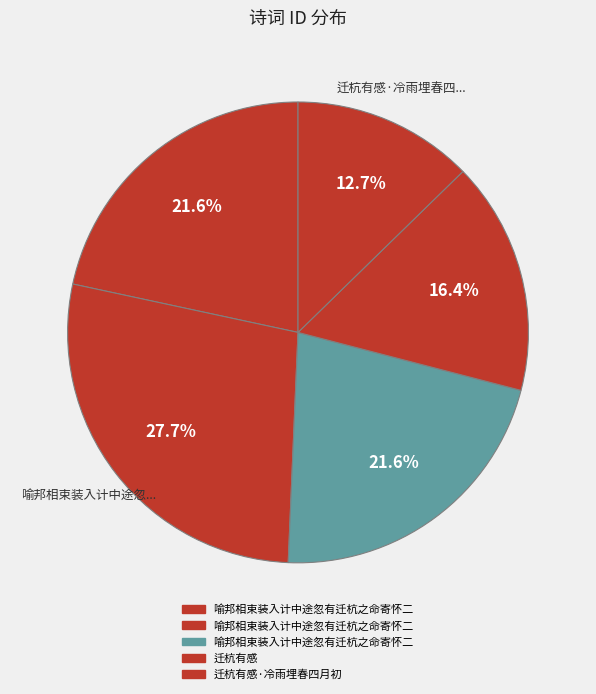

How many segments does this pie chart have?

5